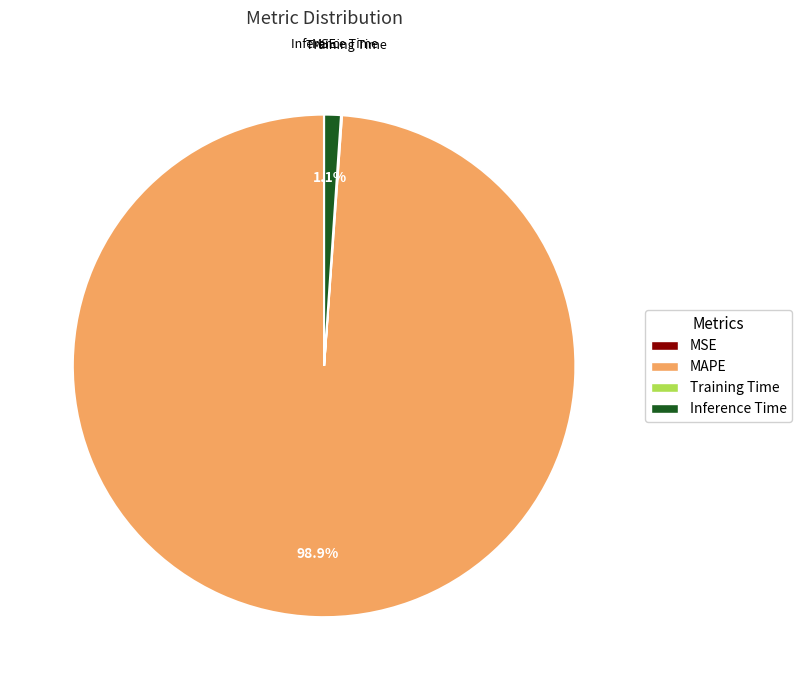

Does MAPE represent more than half of the total?

Yes